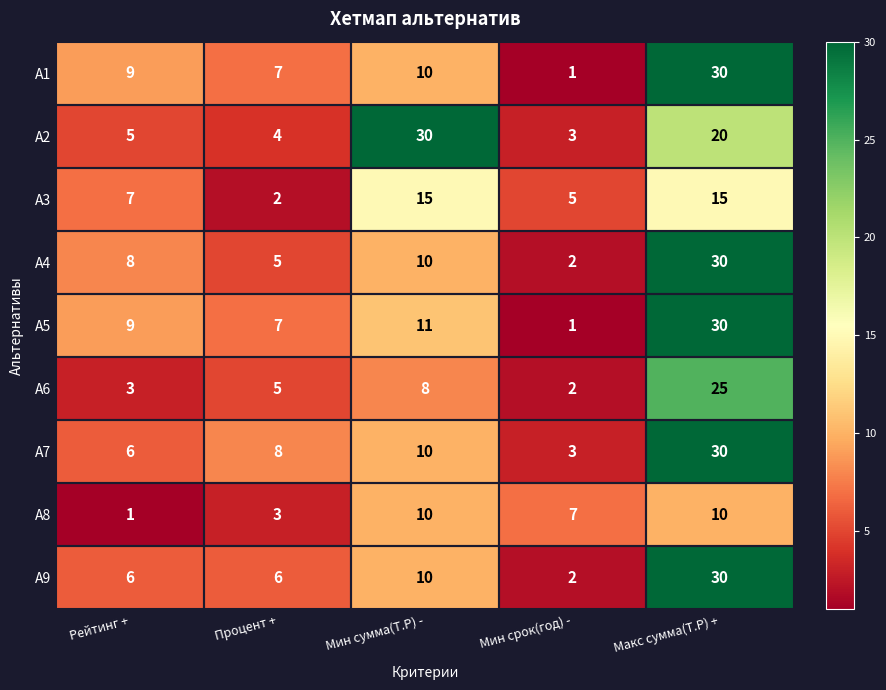

List the labels in order of A7 value, smallest first.

Мин срок(год) -, Рейтинг +, Процент +, Мин сумма(Т.Р) -, Макс сумма(Т.Р) +